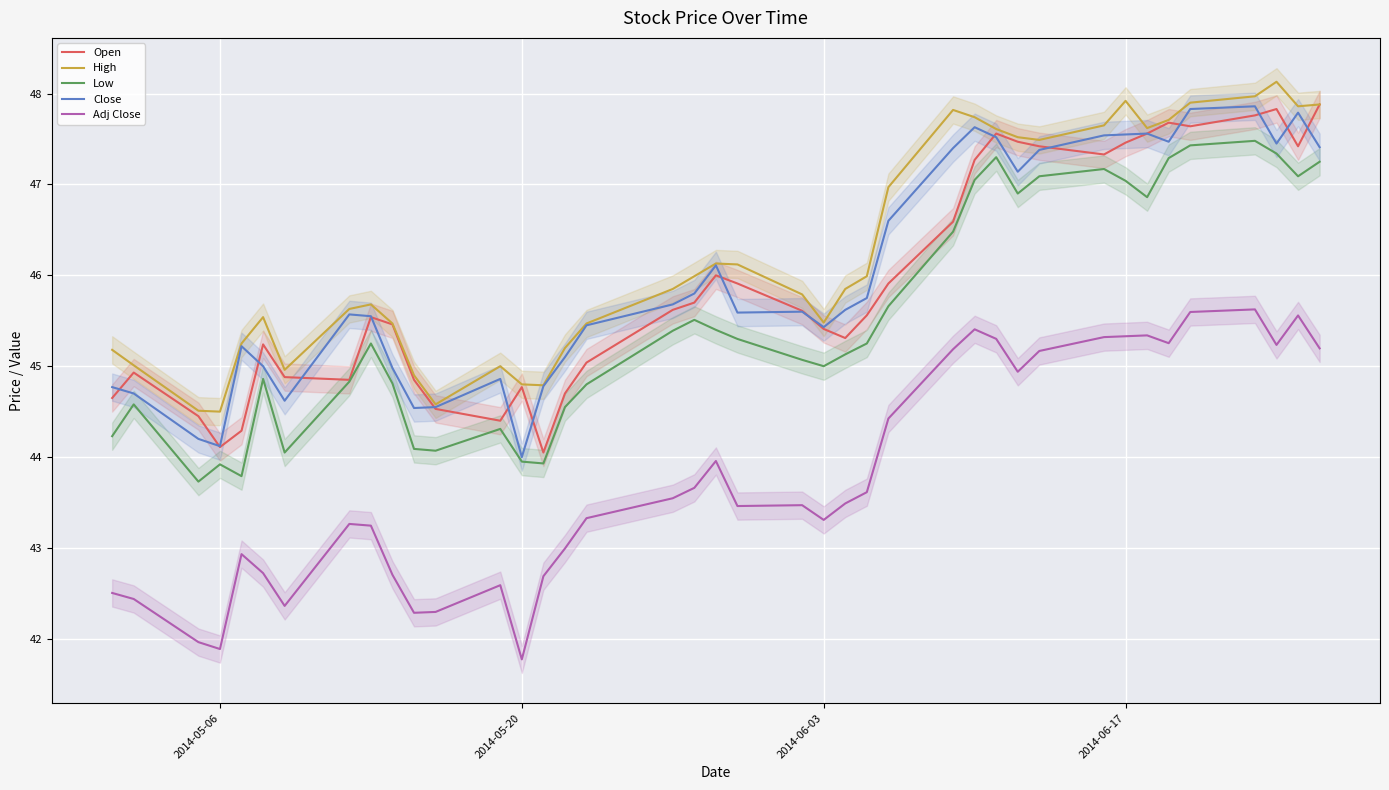

What is the maximum value for Open?

47.9